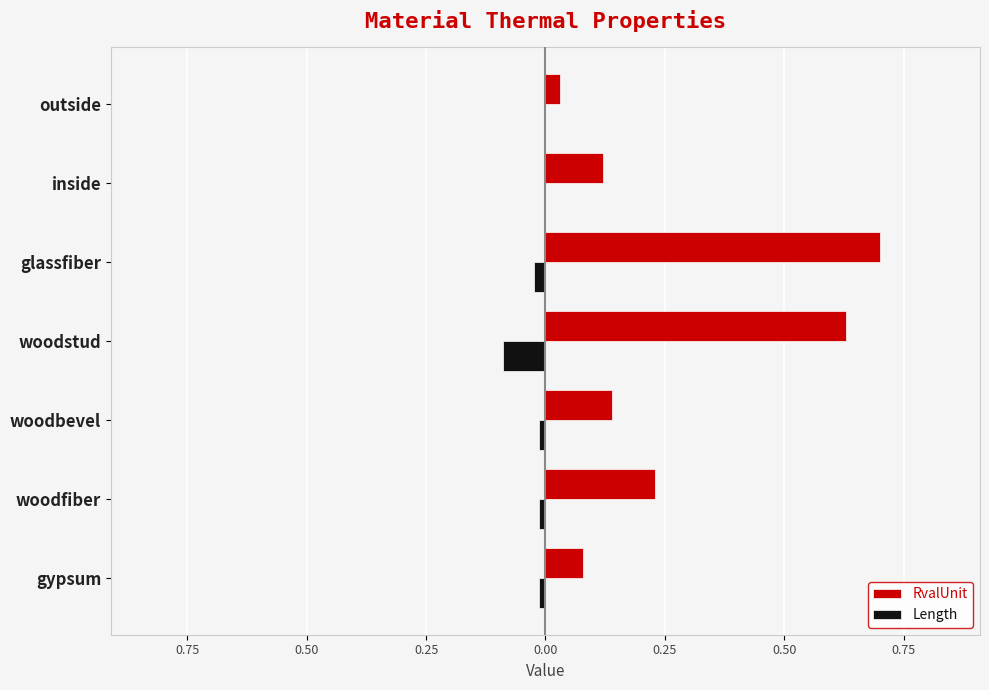

Which series has the largest total across all categories?

RvalUnit